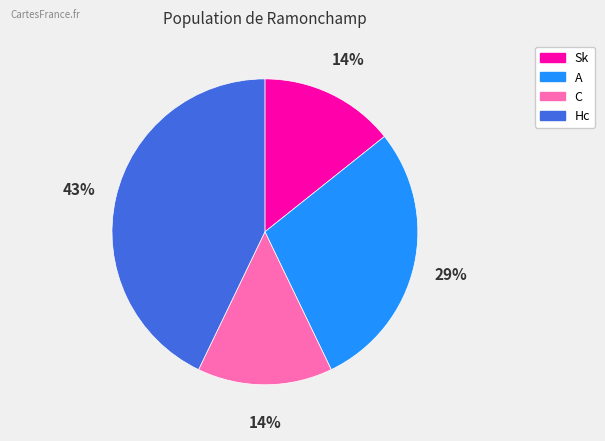

Which has a higher value, C or A?

A